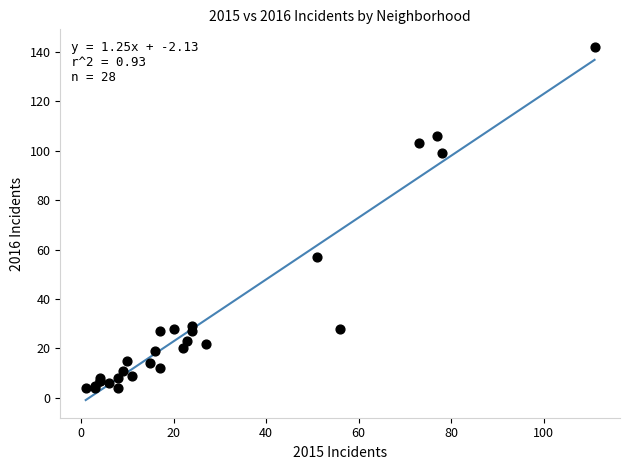

What Y value in the scatter plot is closest to 73?

57